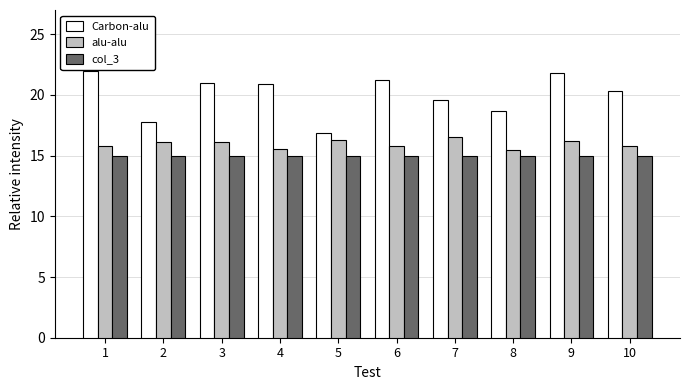

What is the maximum value shown in the chart?

22.0